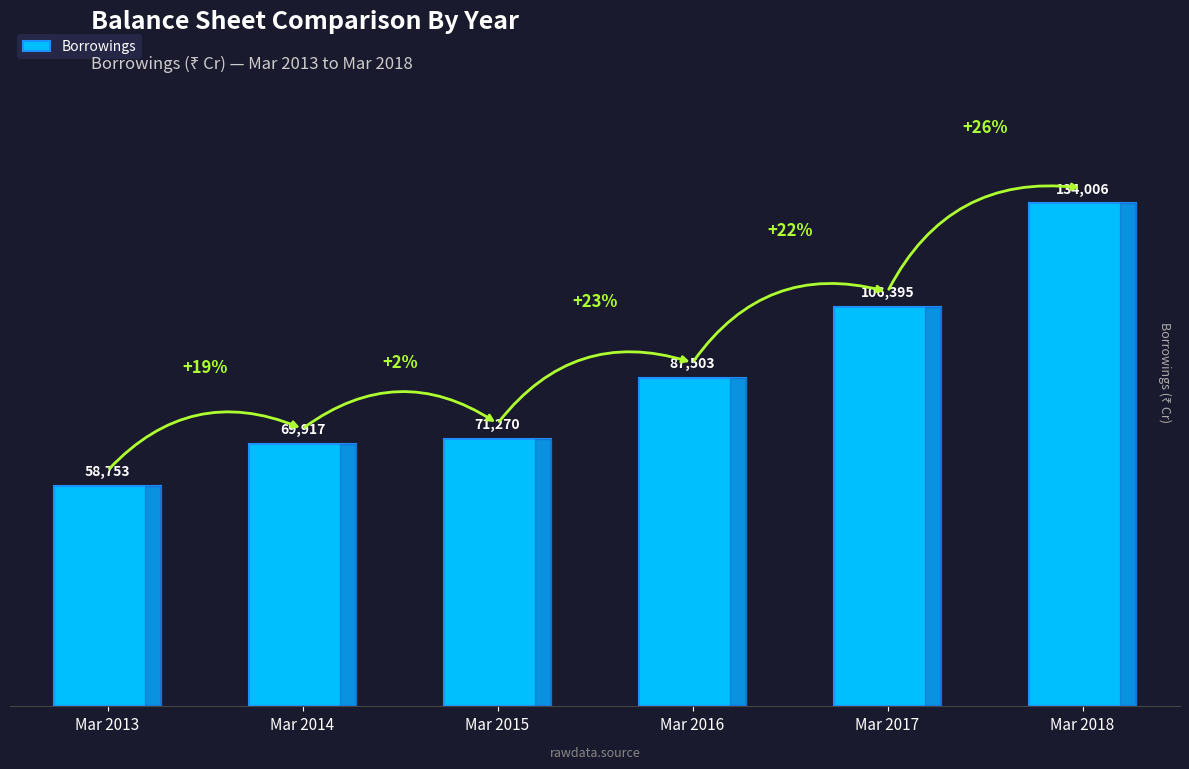

What is the ratio of the value at Mar 2015 to the value at Mar 2017?

0.7